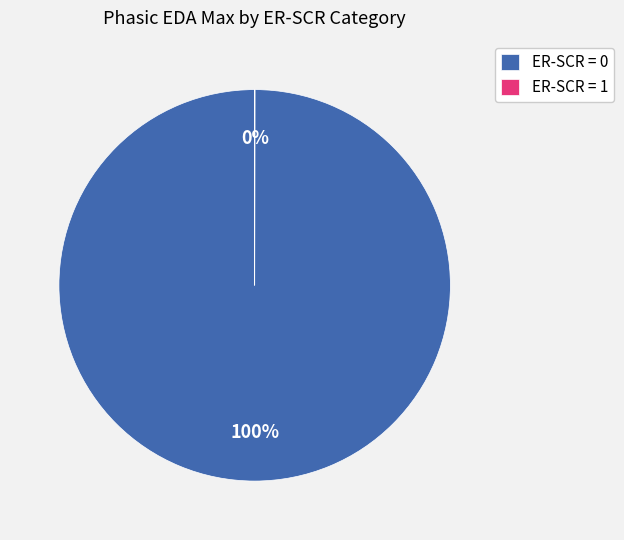

To the nearest percent, what is the difference between the largest and smallest slice percentages?

100%